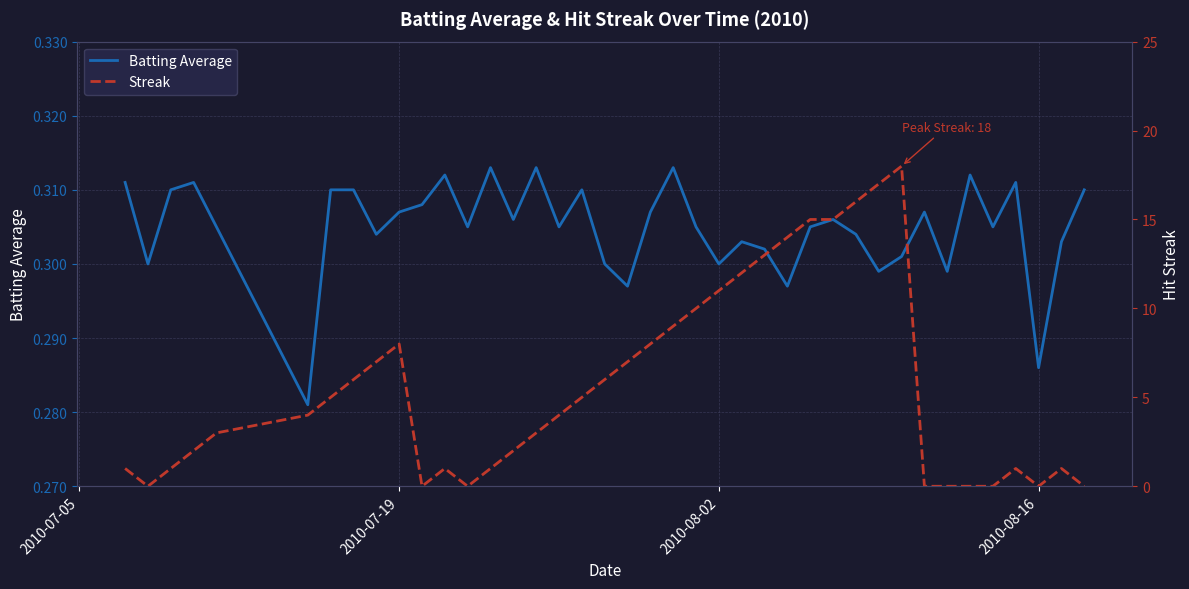

What is the average value of the Batting Average series?

0.3